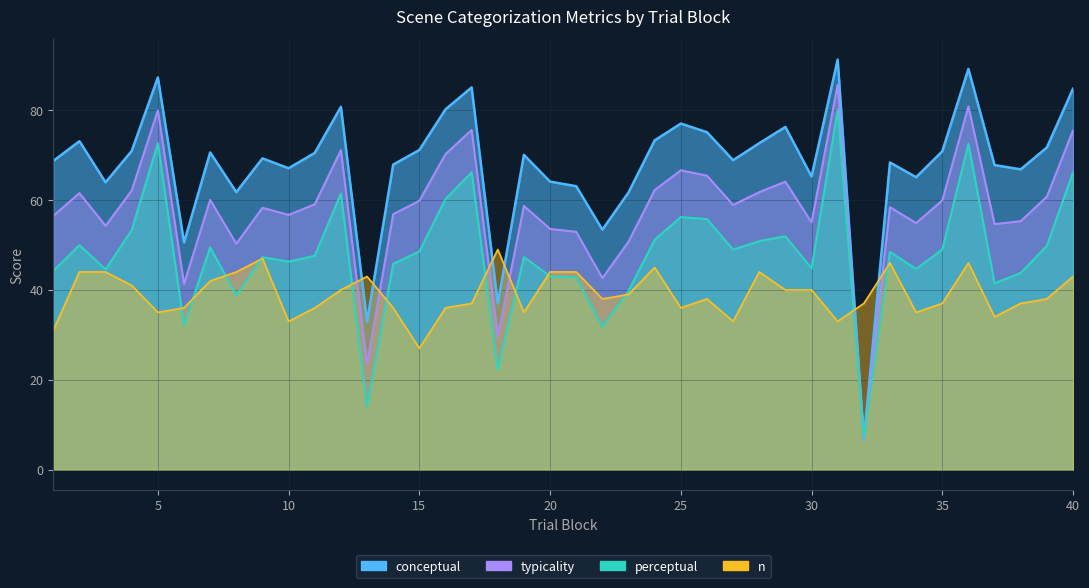

What is the sum of all conceptual values?

2712.2